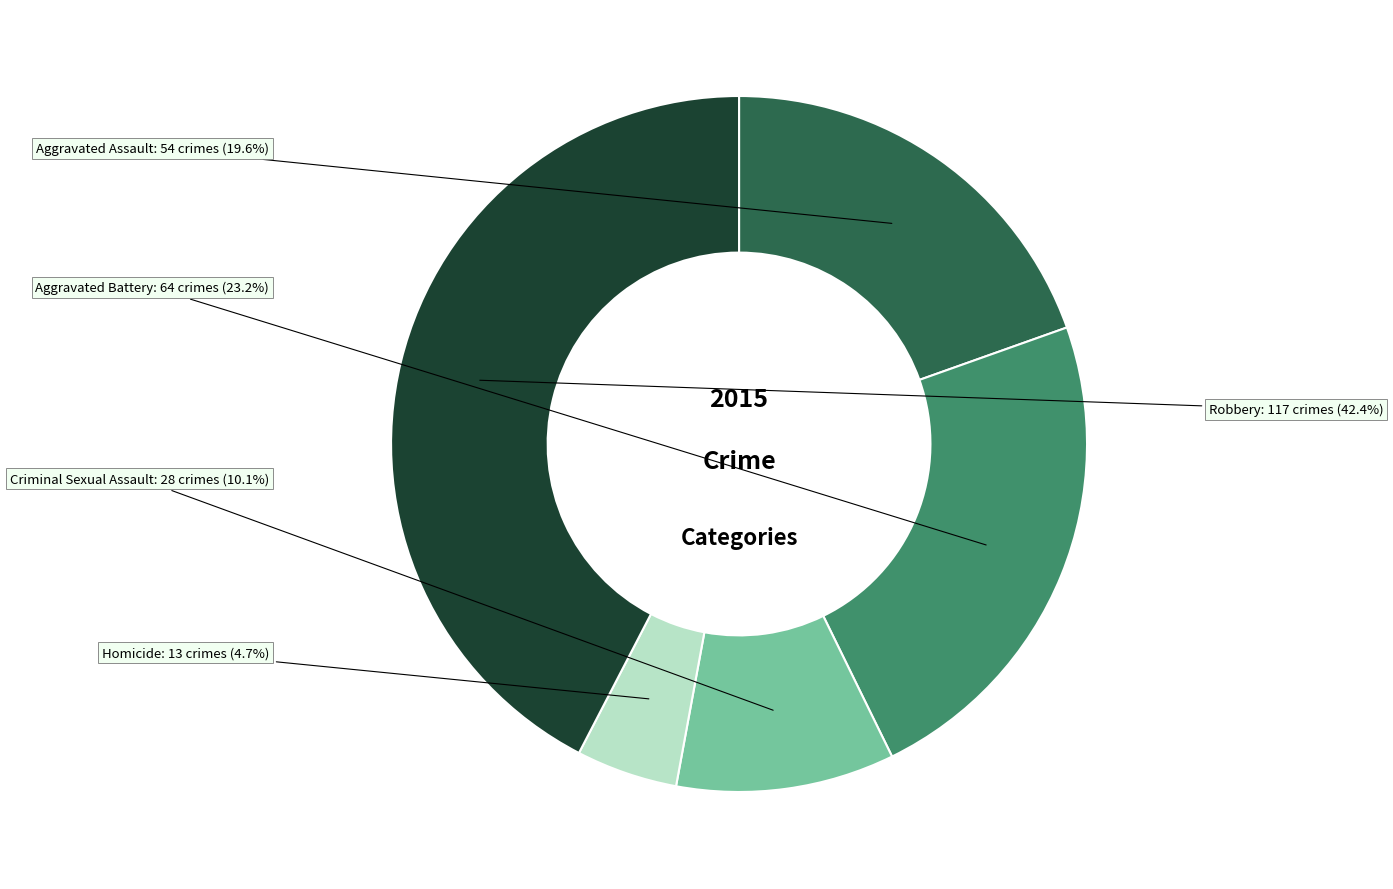

What is the smallest slice in the pie chart?

Homicide